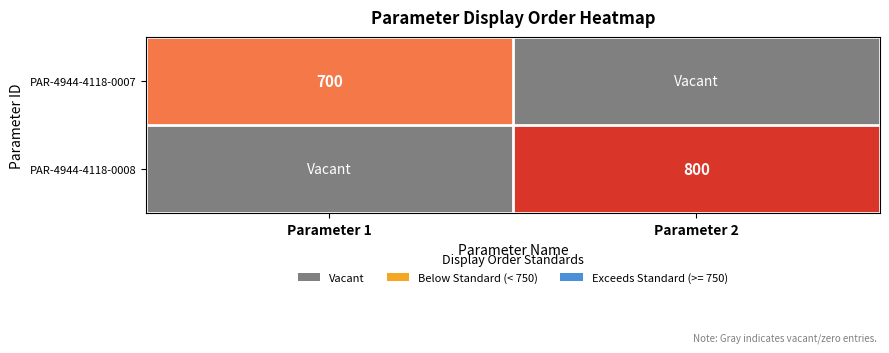

The PAR-4944-4118-0008 series shows 183 at Parameter 2. True or false?

False